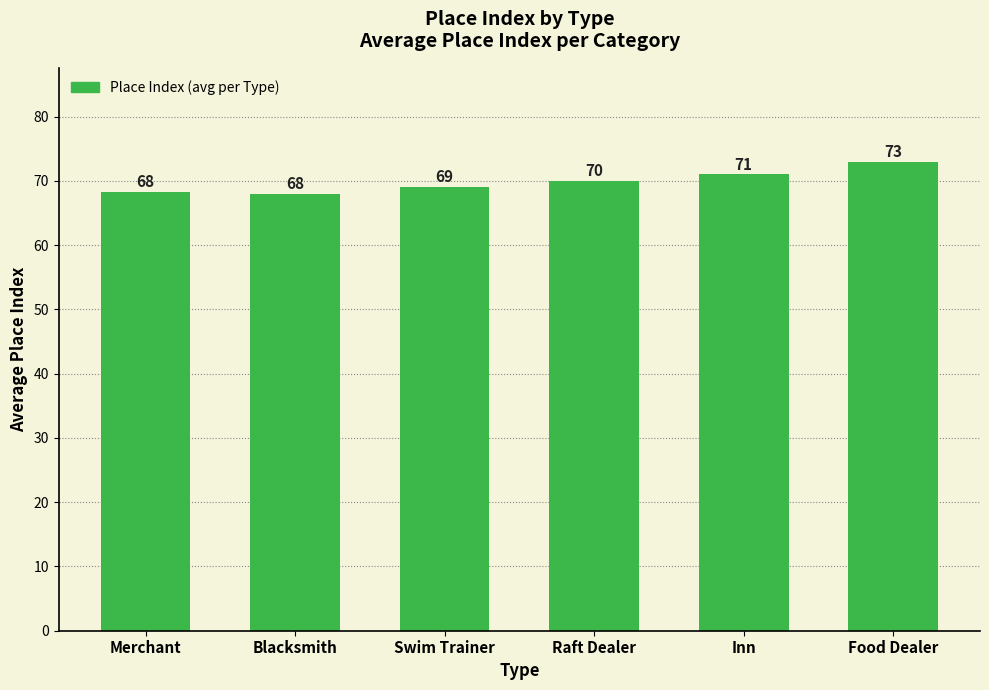

Read the value at Merchant.

68.3